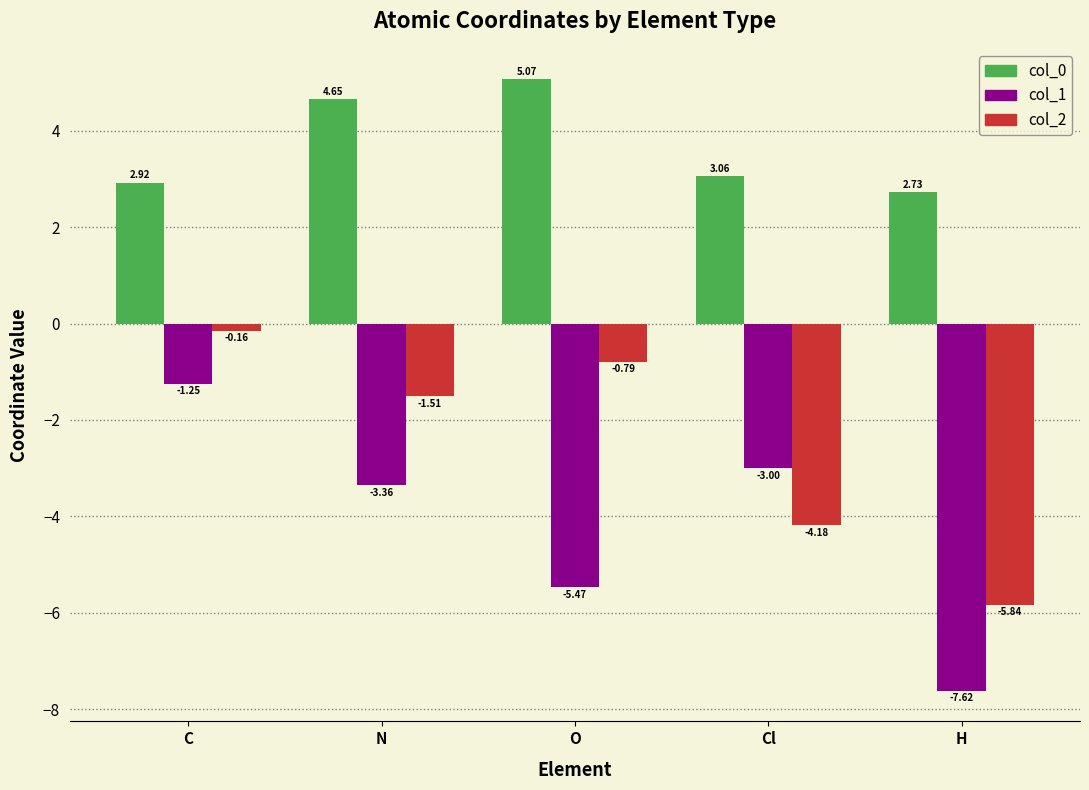

Which series has the largest total across all categories?

col_0